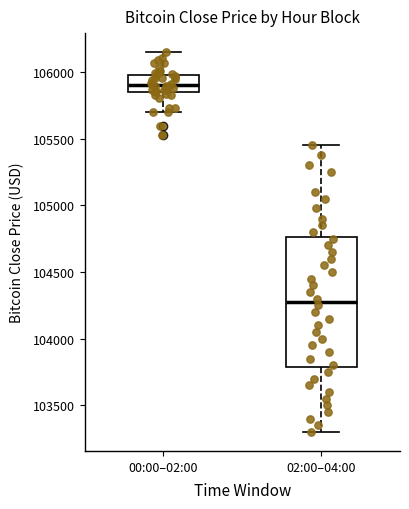

Which box has the lowest median line?

02:00–04:00